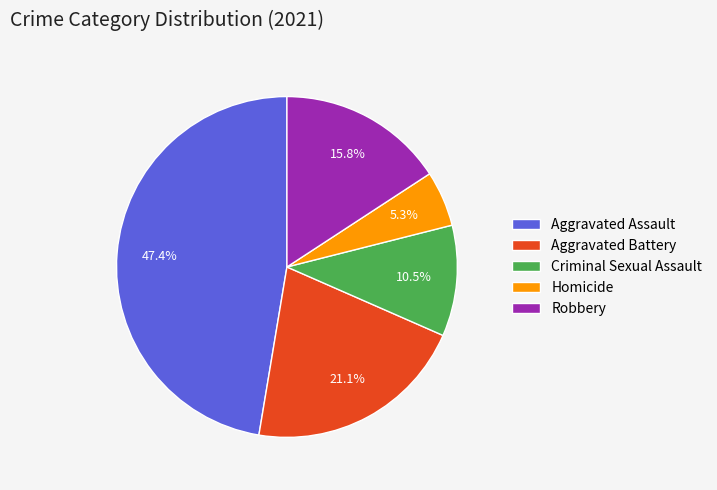

How many segments does this pie chart have?

5